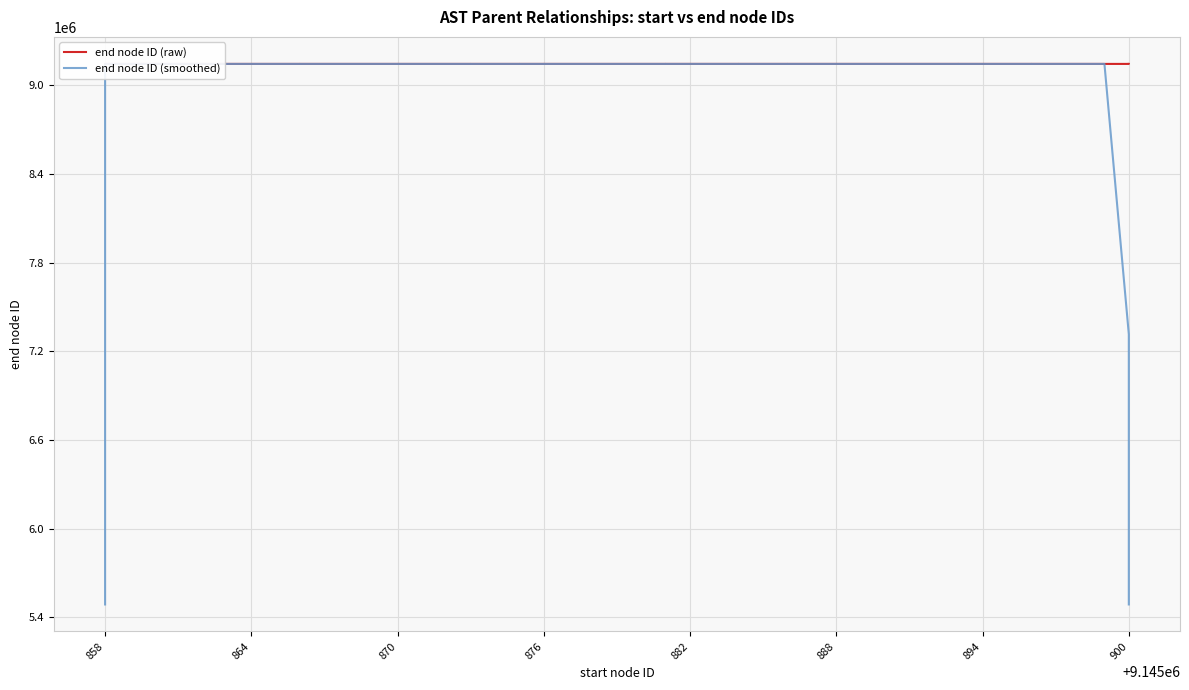

True or false: end node ID (raw) and end node ID (smoothed) intersect in this chart.

True